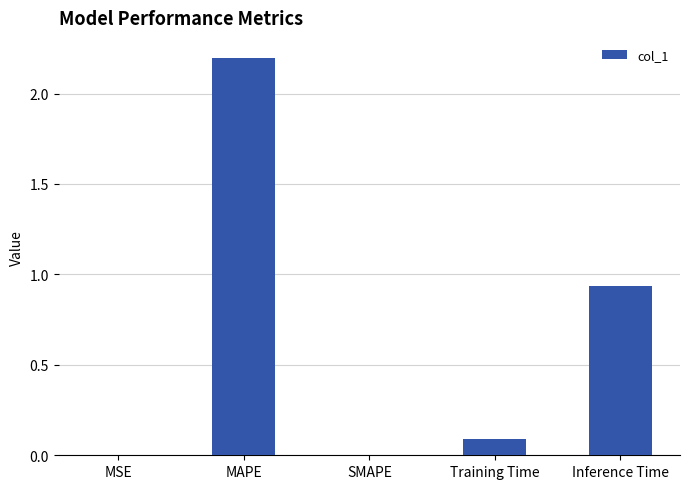

Is it true that the value at Training Time is 0.1?

True